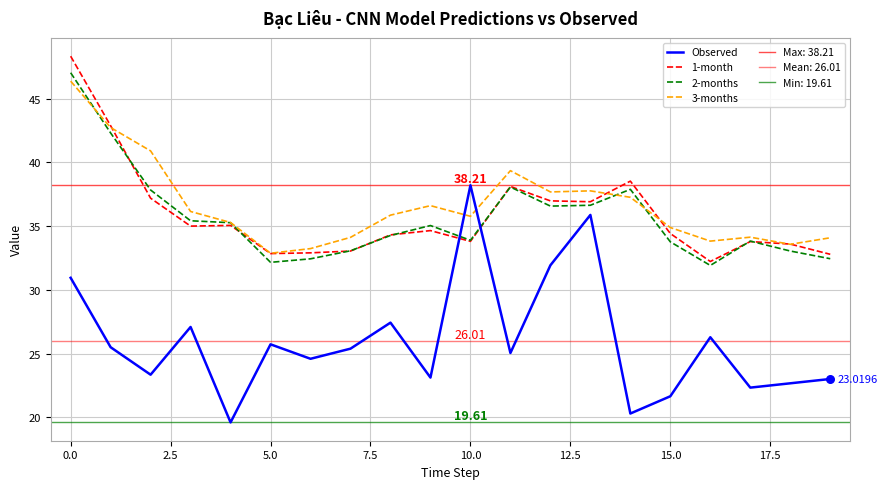

True or false: Observed and 2-months cross at least once.

True